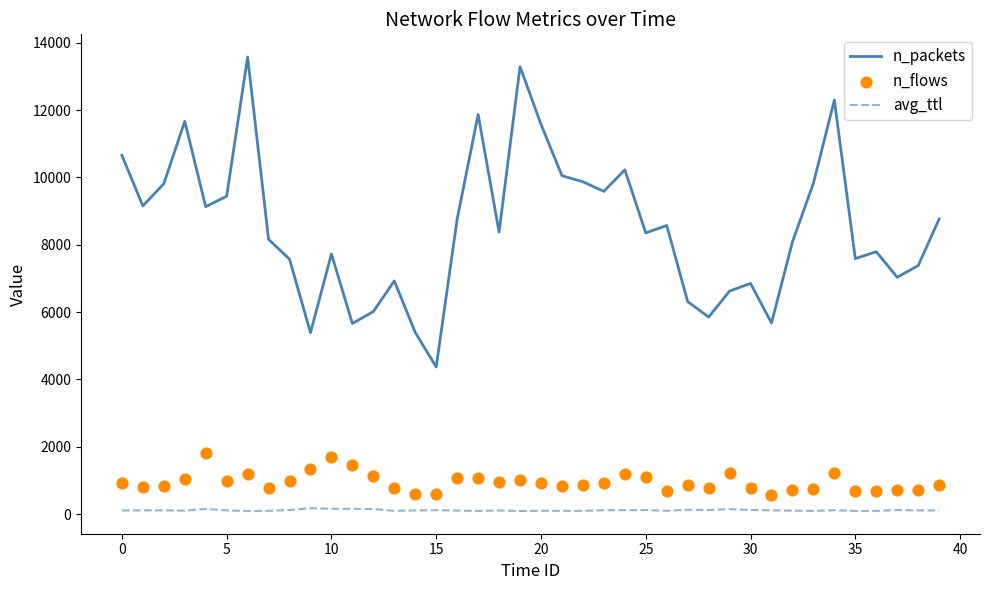

What is the total value across all series at 33?

10671.5